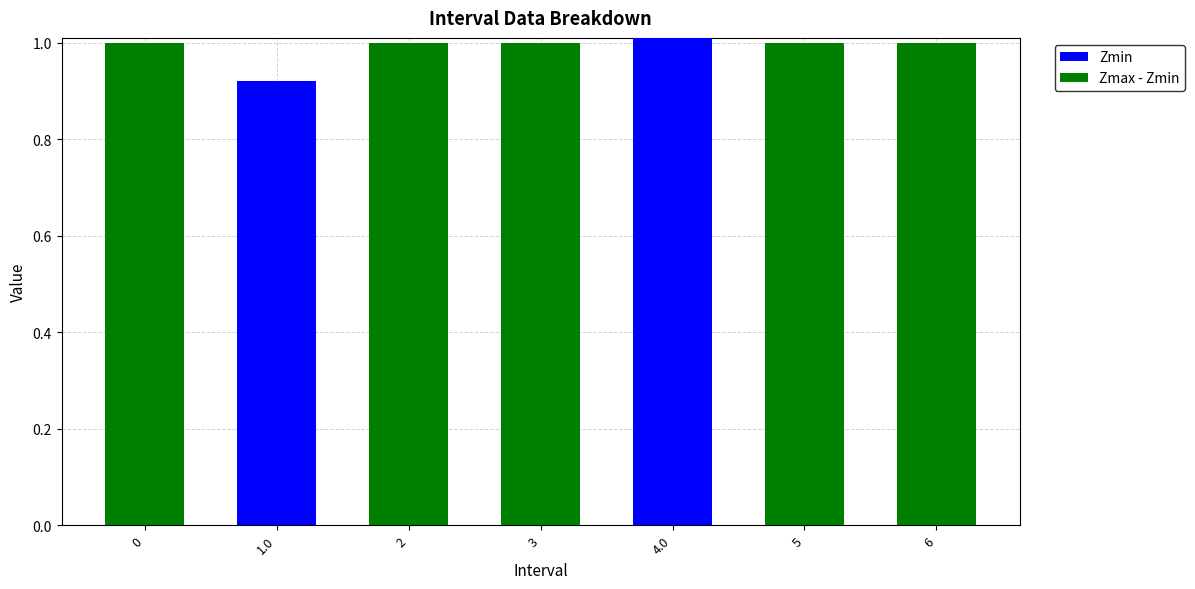

Does the chart contain stacked bars?

Yes